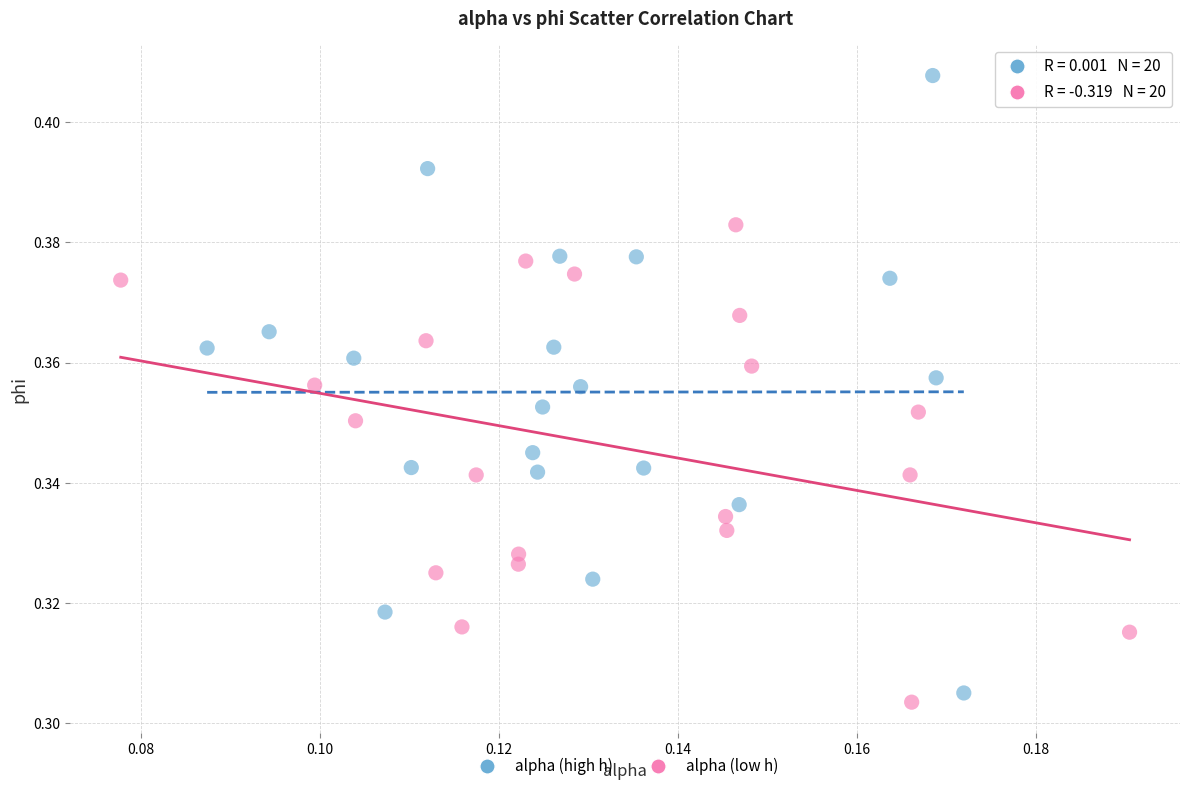

Which series reaches the maximum Y coordinate?

alpha (high h)